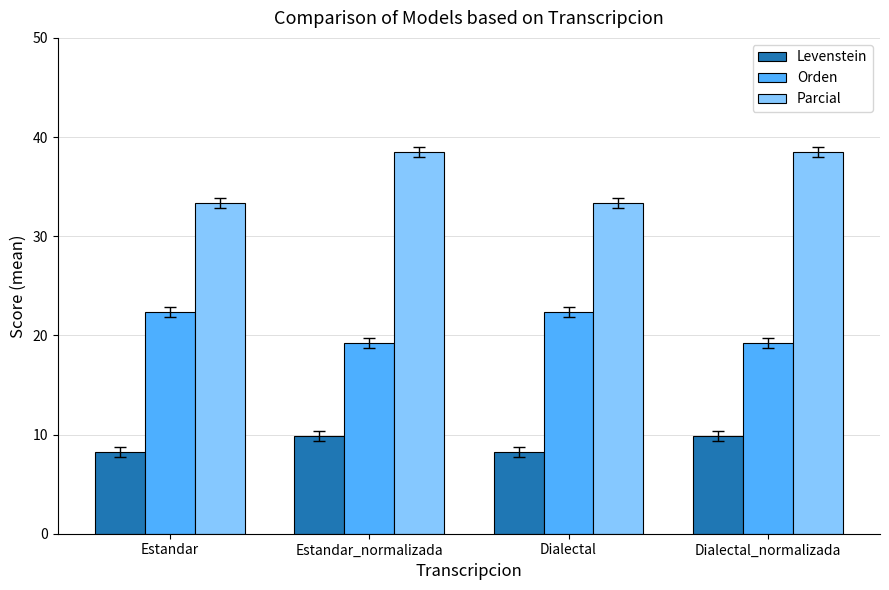

Is the value of Parcial at Estandar_normalizada greater than the value of Orden at Dialectal?

Yes